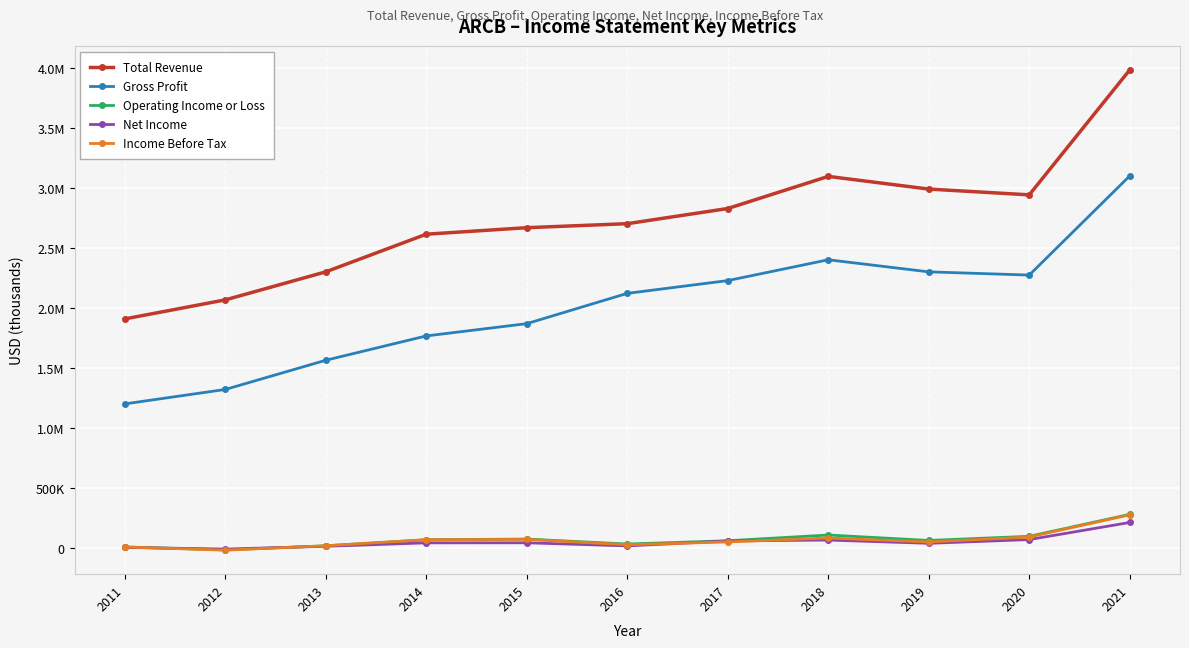

Between 2015 and 2021, which is larger?

2021